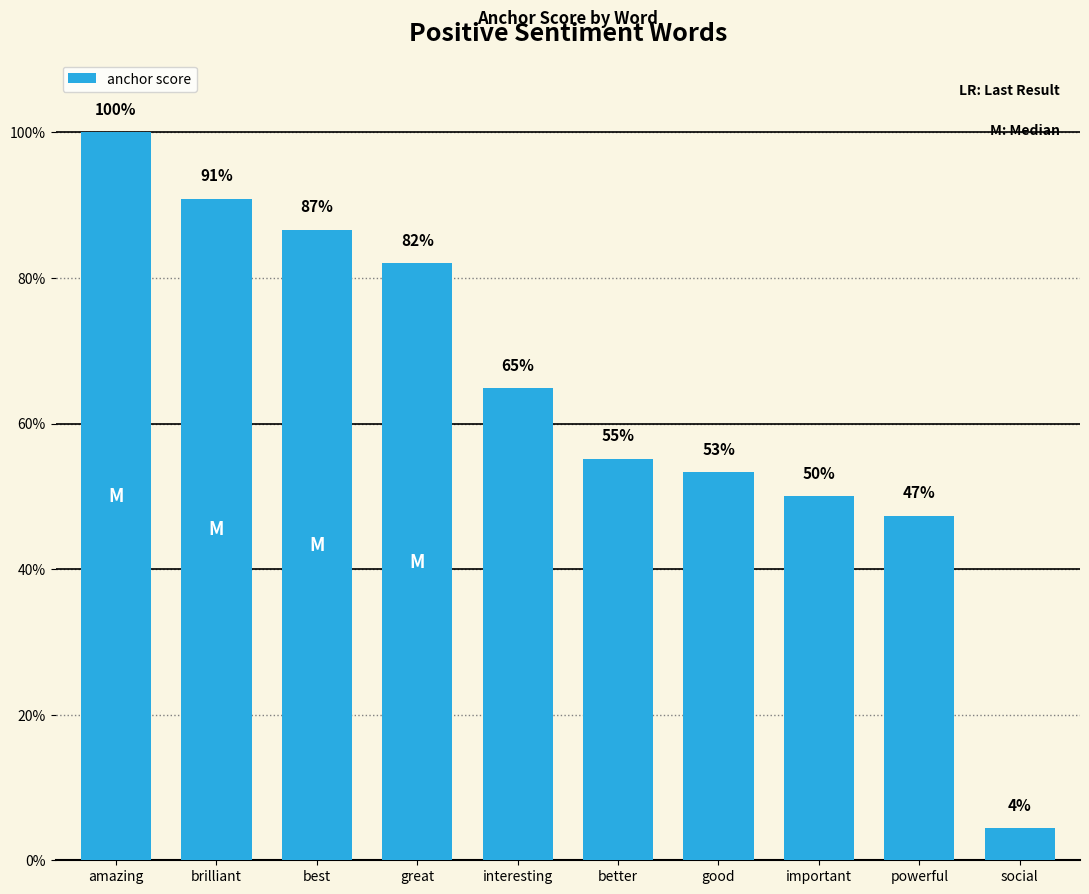

What is the sum of the values at good and best?

1.4